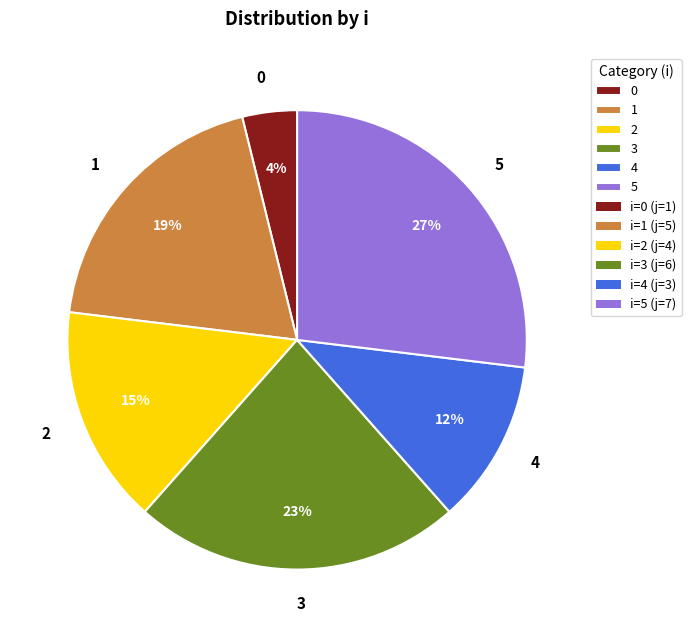

To the nearest percent, what is the combined percentage of 0 and 2?

19%